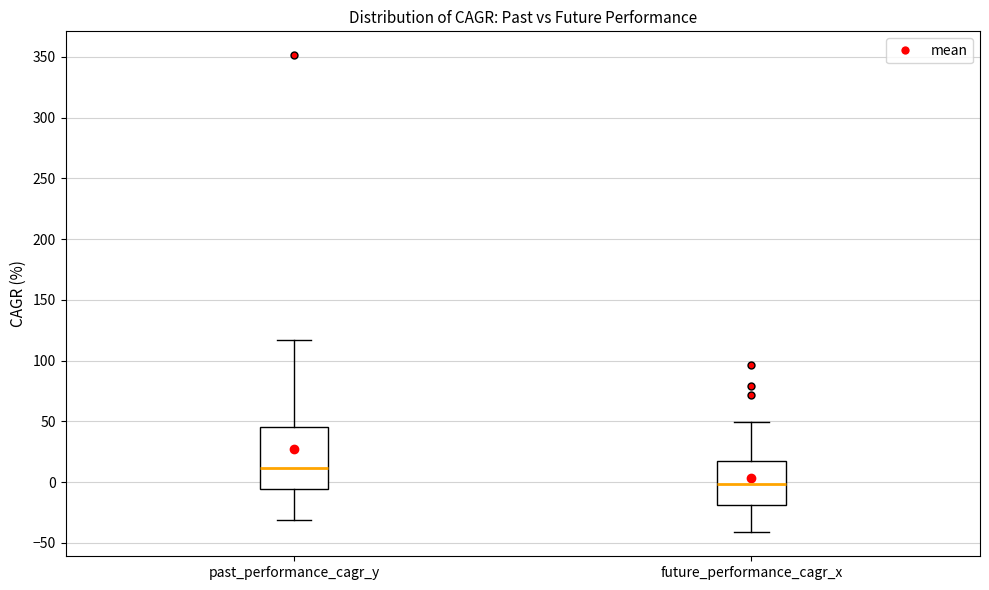

Which box's median line is the highest?

past_performance_cagr_y